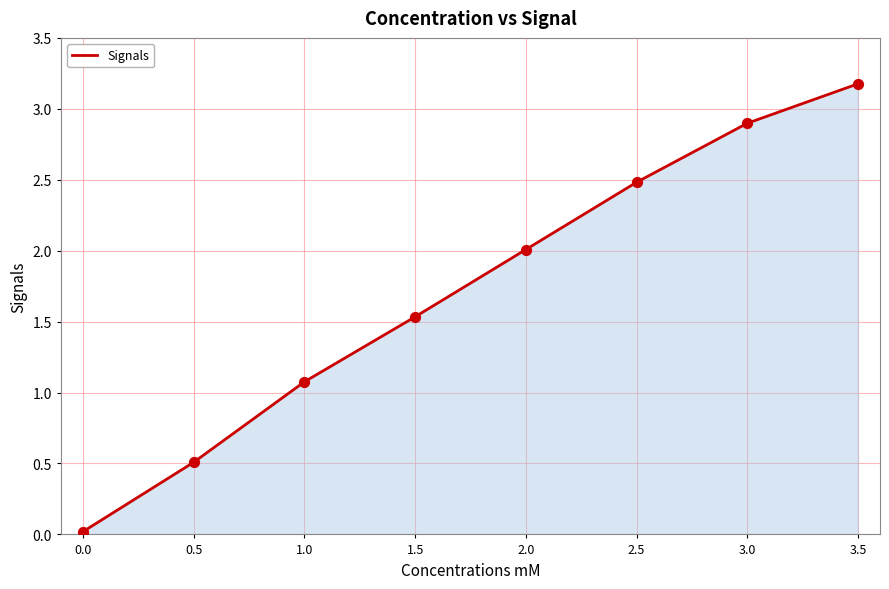

Approximately how many times larger is the value at 3.0 compared to 1.5?

1.9